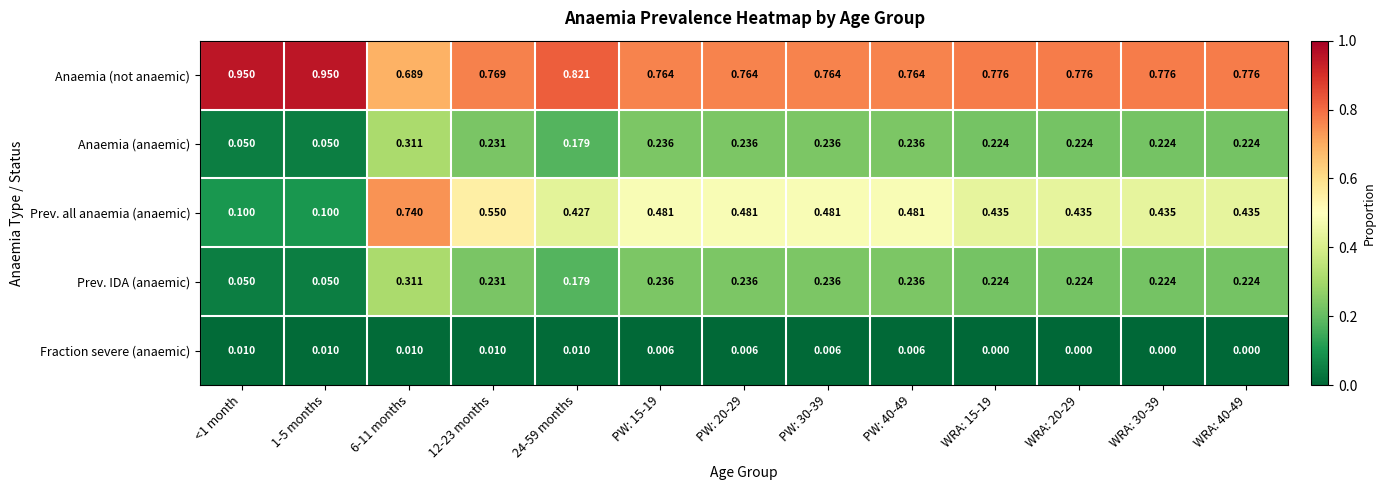

Which series changed the most between 1-5 months and 24-59 months?

Prev. all anaemia (anaemic)